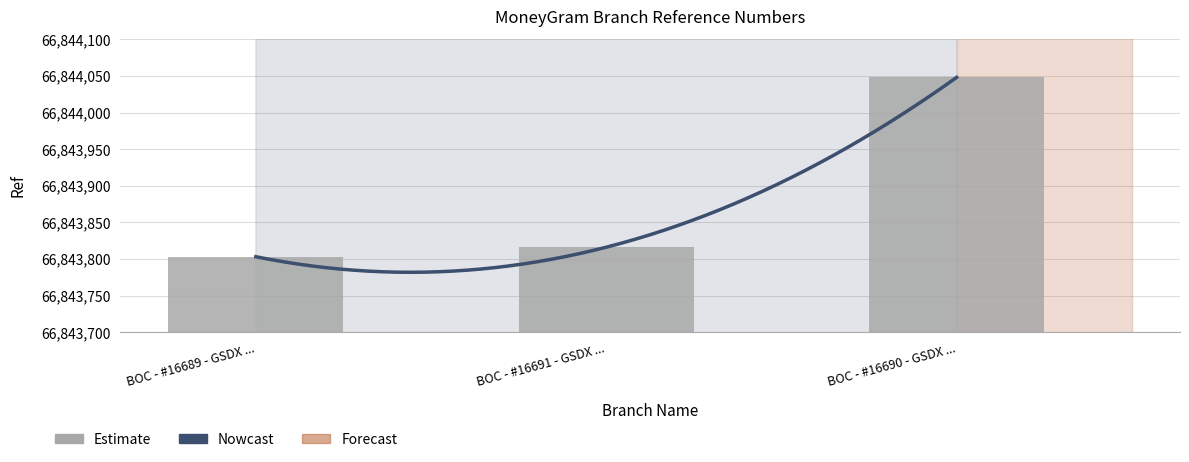

At which category does the chart reach its peak across all series?

BOC - #16690 - GSDX ...